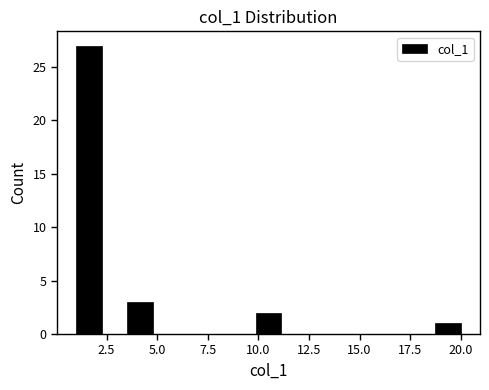

Read against the x-axis, roughly where is the centre of the tallest bar?

1.5